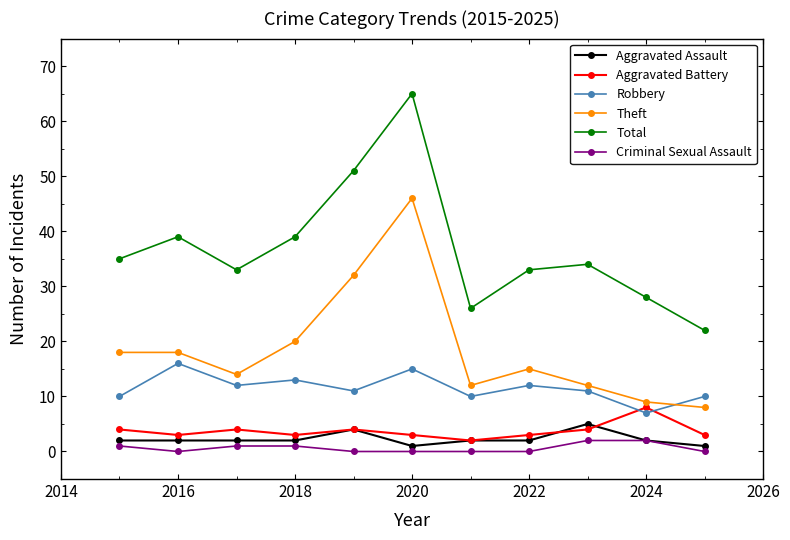

Which series has the widest spread of values?

Total